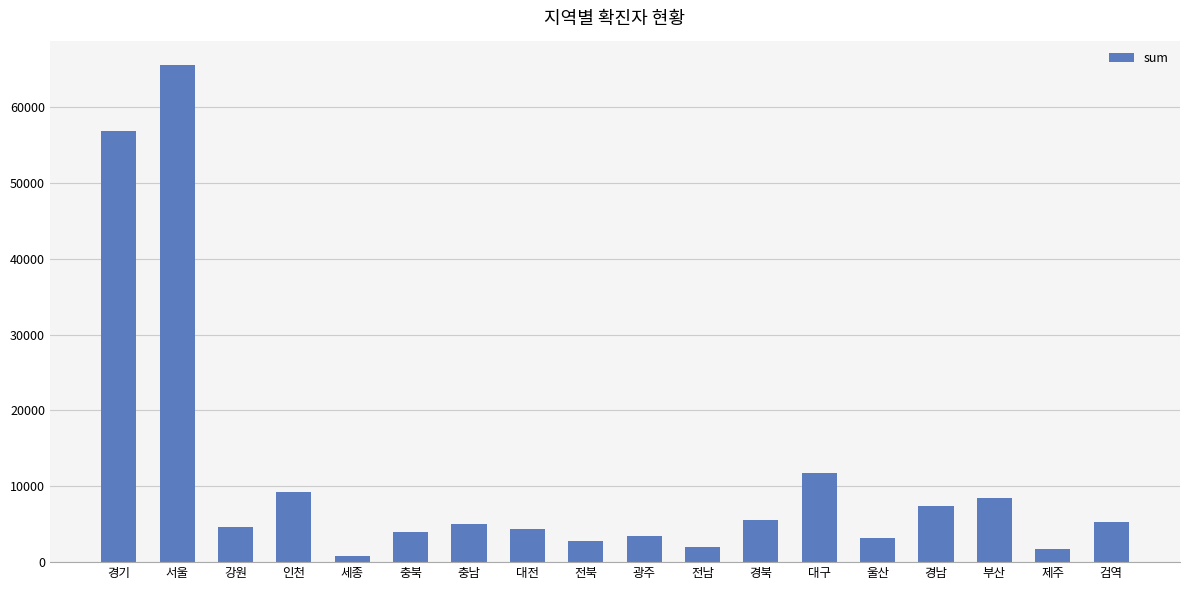

What is the change in value from 충북 to 부산?

+4473